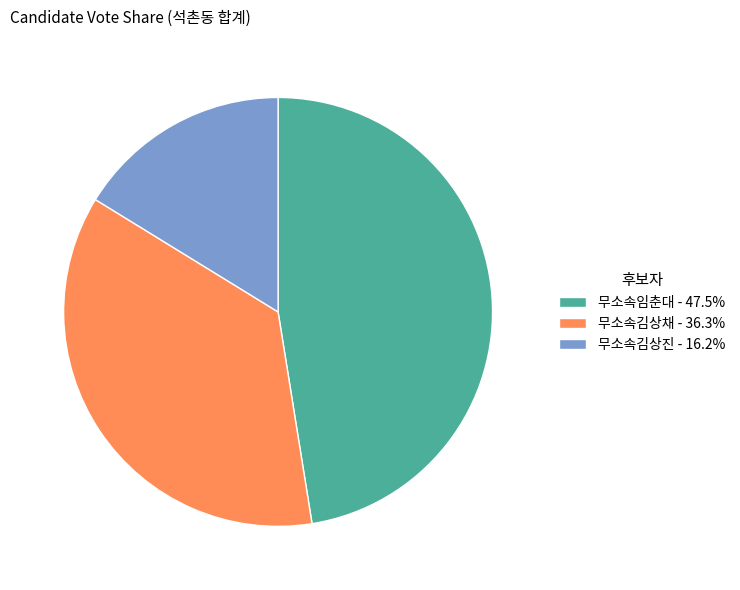

Is there a majority slice in this chart?

No